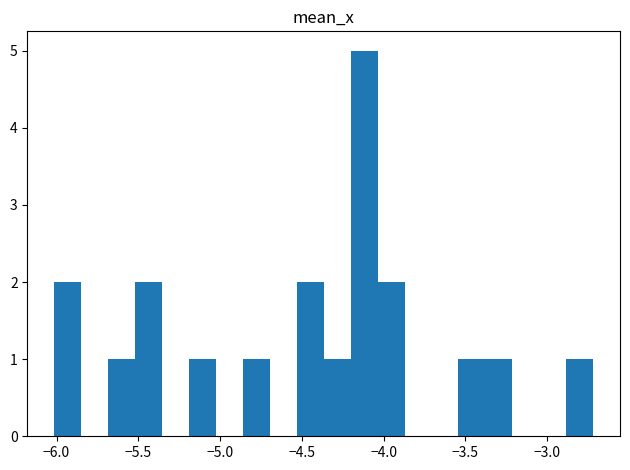

Read against the x-axis, roughly where is the centre of the tallest bar?

-4.10